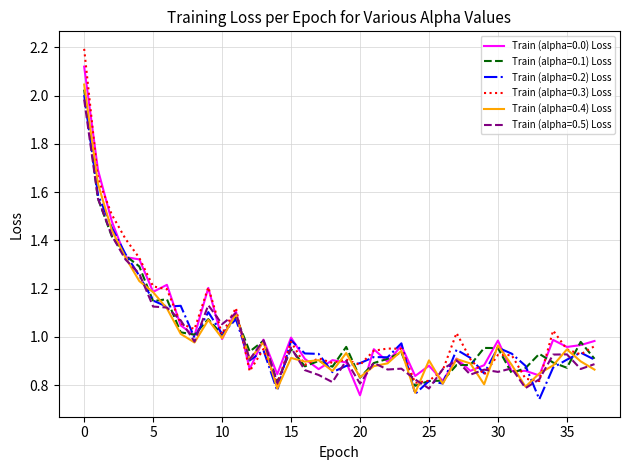

How many lines are shown in the chart?

6